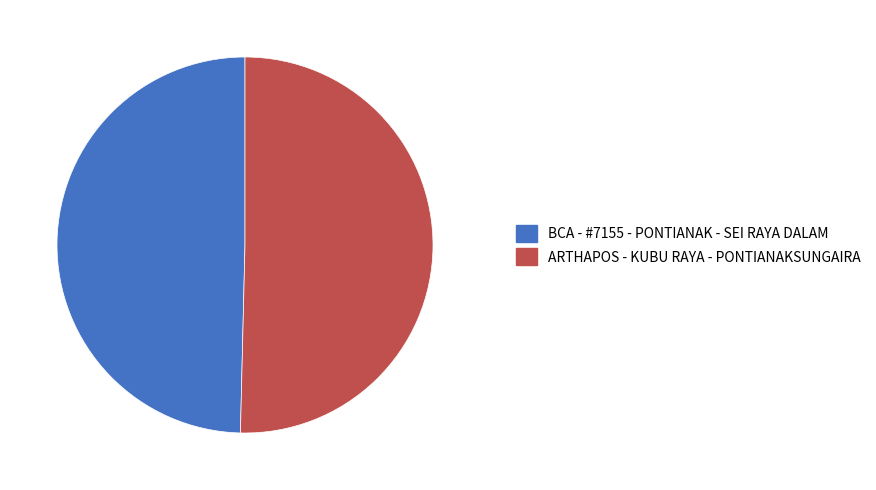

Approximately how many times larger is the value at ARTHAPOS - KUBU RAYA - PONTIANAKSUNGAIRA compared to BCA - #7155 - PONTIANAK - SEI RAYA DALAM?

1.0